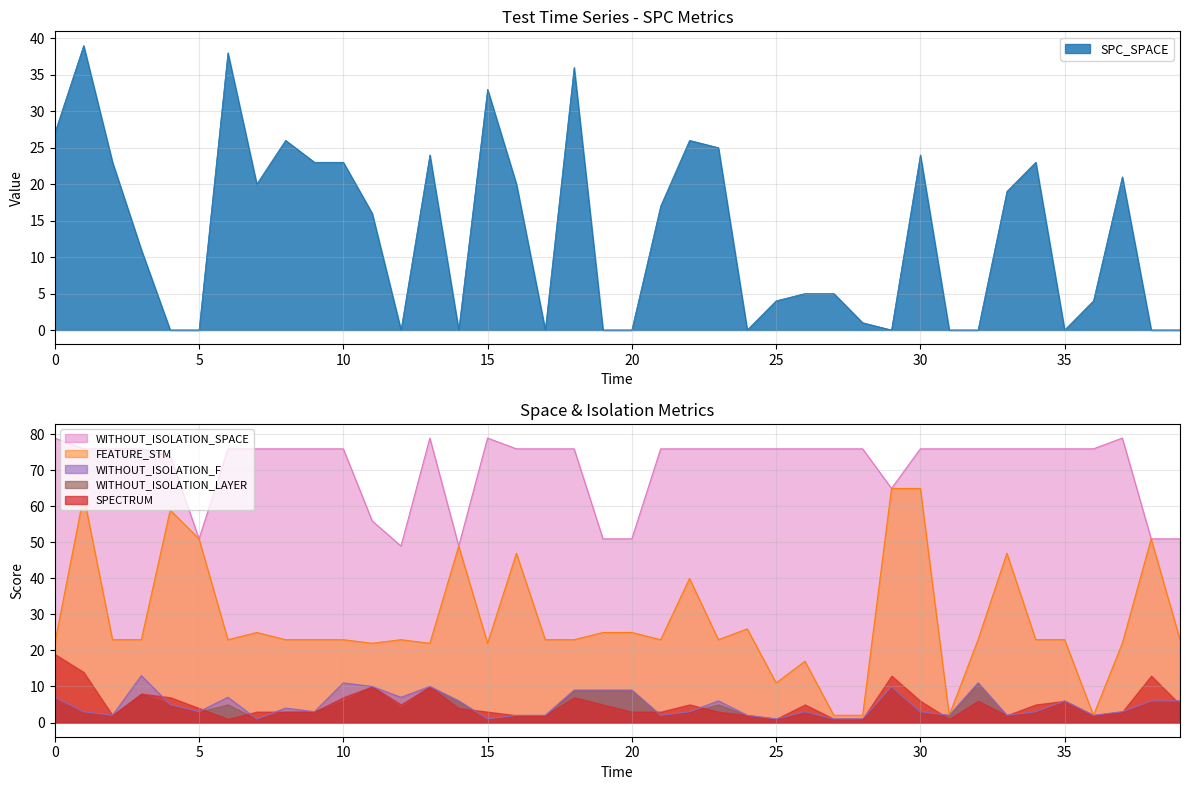

Is it true that SPECTRUM equals 6 at 35?

True